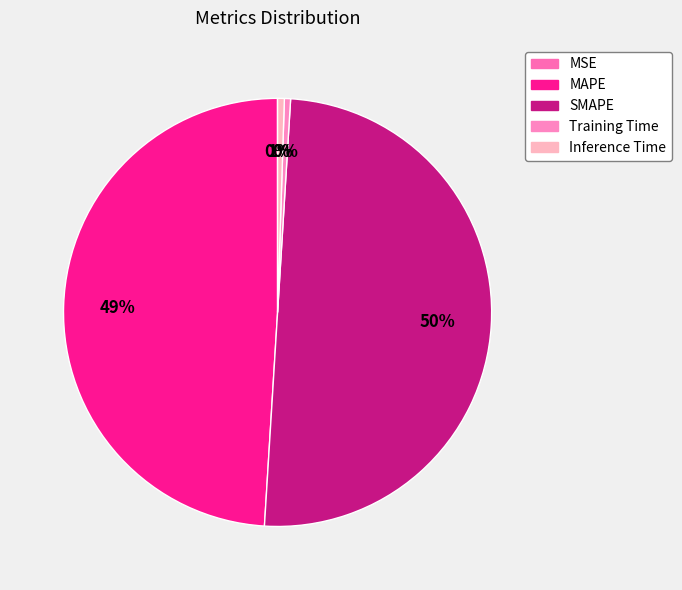

To the nearest percent, what portion does MAPE represent?

49%